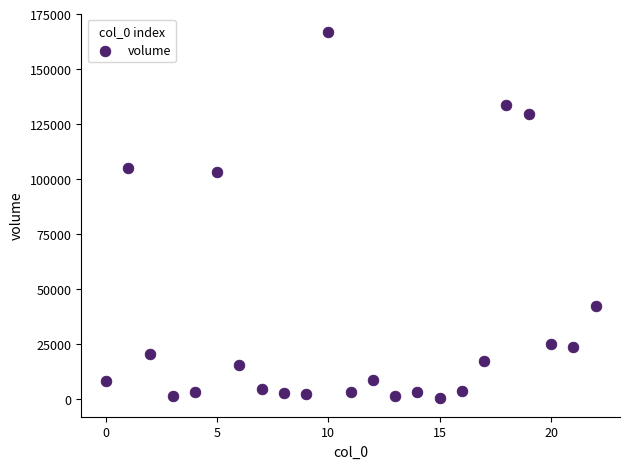

What Y value in the scatter plot is closest to 83439?

103043.9